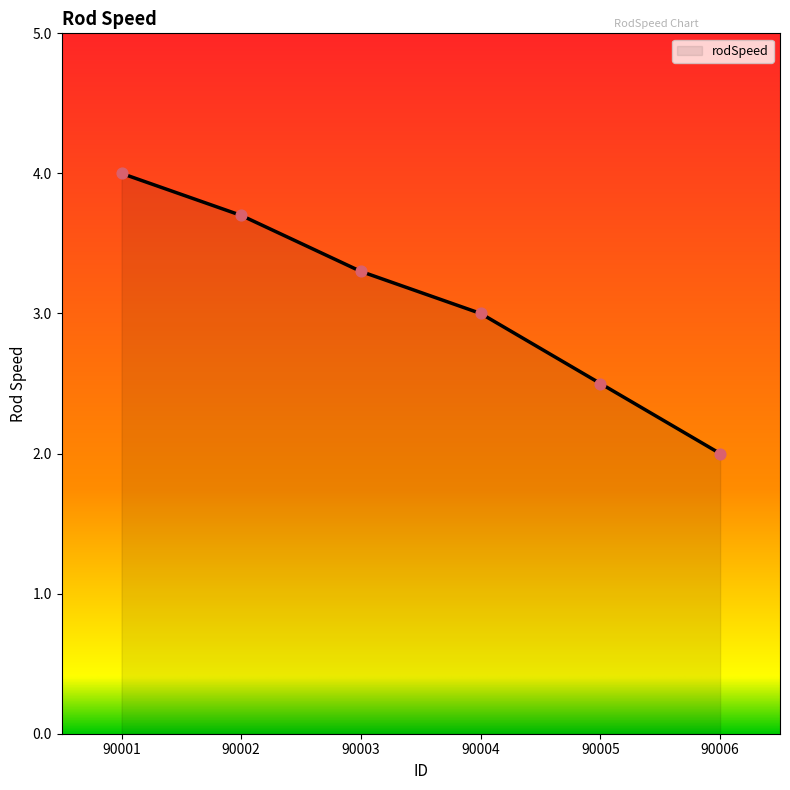

Between 90003 and 90005, which is larger?

90003